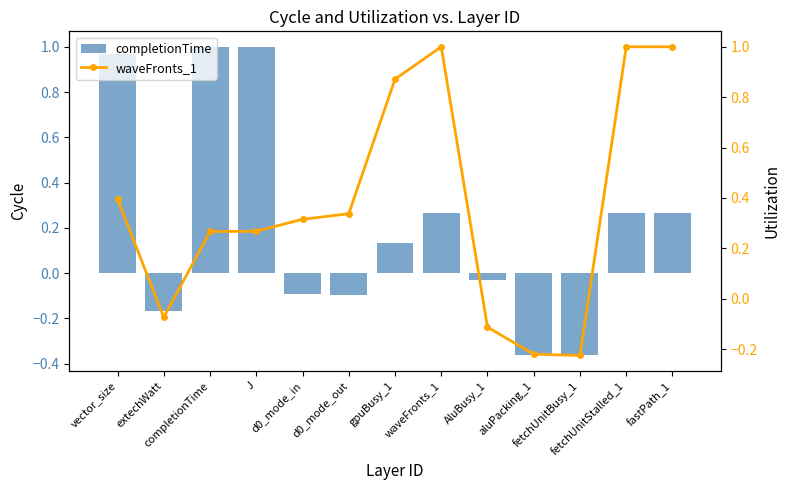

Reading left to right, extract all data points from this chart.

completionTime: vector_size=1.0	extechWatt=-0.2	completionTime=1.0	J=1.0	d0_mode_in=-0.1	d0_mode_out=-0.1	gpuBusy_1=0.1	waveFronts_1=0.3	AluBusy_1=-0.0	aluPacking_1=-0.4	fetchUnitBusy_1=-0.4	fetchUnitStalled_1=0.3	fastPath_1=0.3
waveFronts_1: vector_size=0.4	extechWatt=-0.1	completionTime=0.3	J=0.3	d0_mode_in=0.3	d0_mode_out=0.3	gpuBusy_1=0.9	waveFronts_1=1.0	AluBusy_1=-0.1	aluPacking_1=-0.2	fetchUnitBusy_1=-0.2	fetchUnitStalled_1=1.0	fastPath_1=1.0